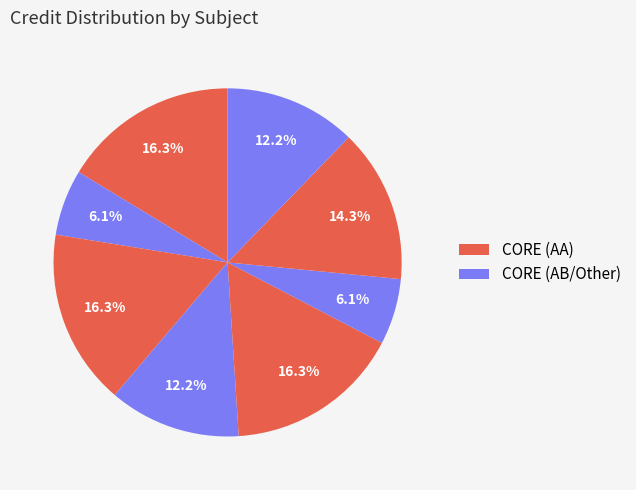

How many slices are in this pie chart?

8